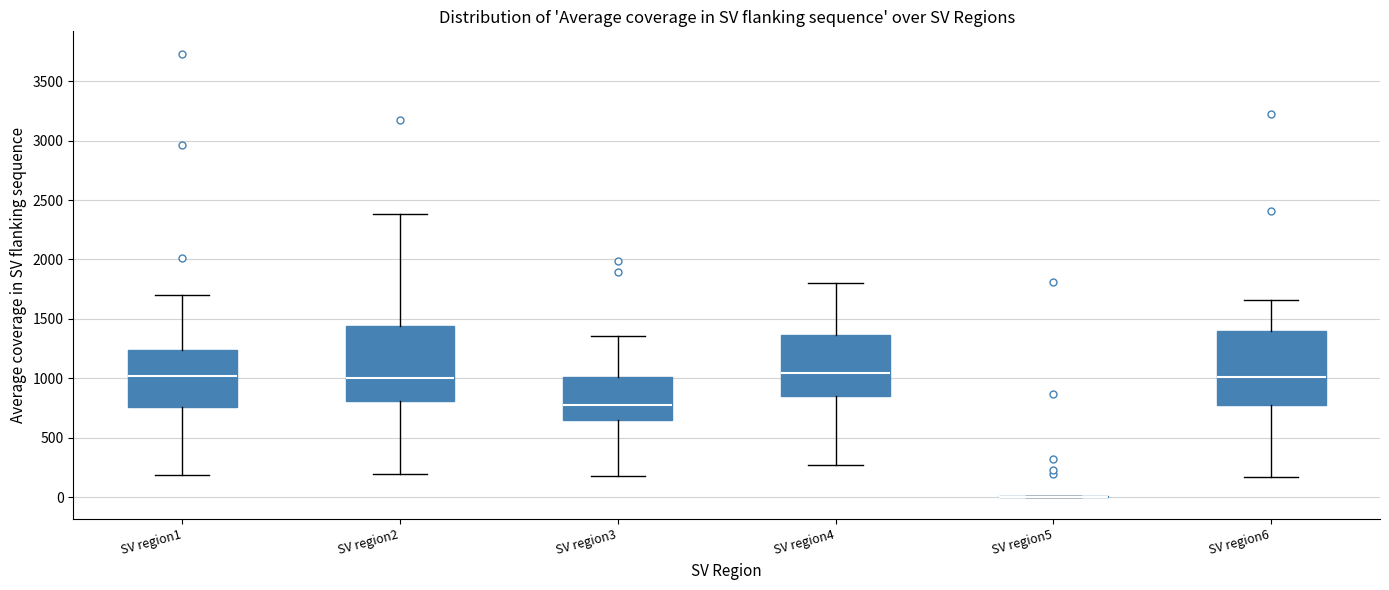

Reading left to right, transcribe this box plot: for each box, give where its median line is, the range the box spans, and where its two whiskers end, as read against the y-axis. The values are not printed on the chart, so give them approximately, as read against the axis.

SV region1: median 1000, box 750 to 1250, whiskers 200 to 1700
SV region2: median 1000, box 800 to 1450, whiskers 200 to 2400
SV region3: median 750, box 650 to 1000, whiskers 200 to 1350
SV region4: median 1050, box 850 to 1350, whiskers 250 to 1800
SV region5: box collapsed to a line at 0, whiskers 0 to 0
SV region6: median 1000, box 800 to 1400, whiskers 150 to 1650